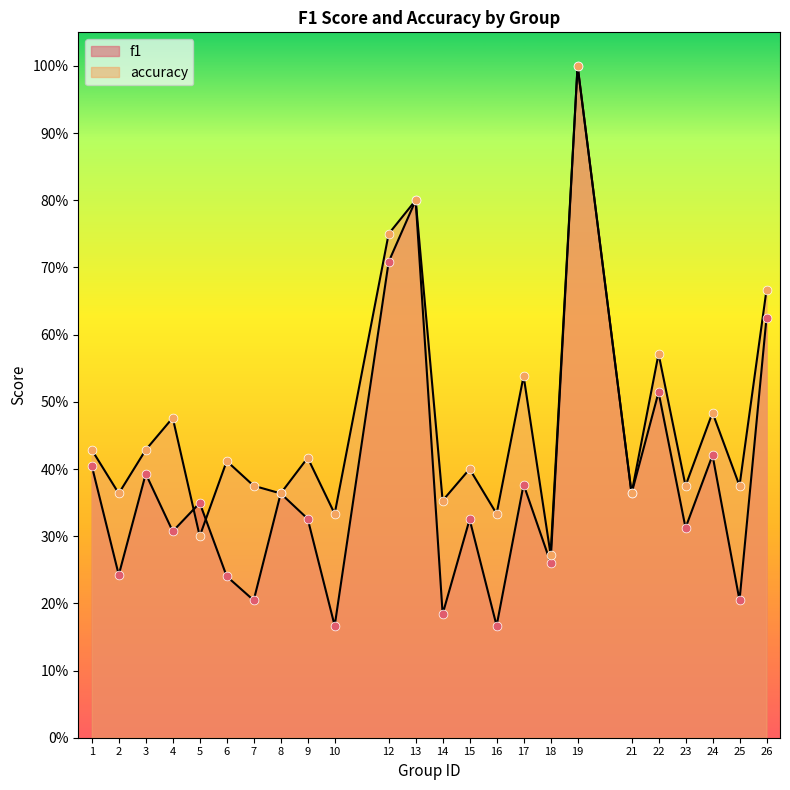

Which series has the largest Y range (max minus min)?

f1